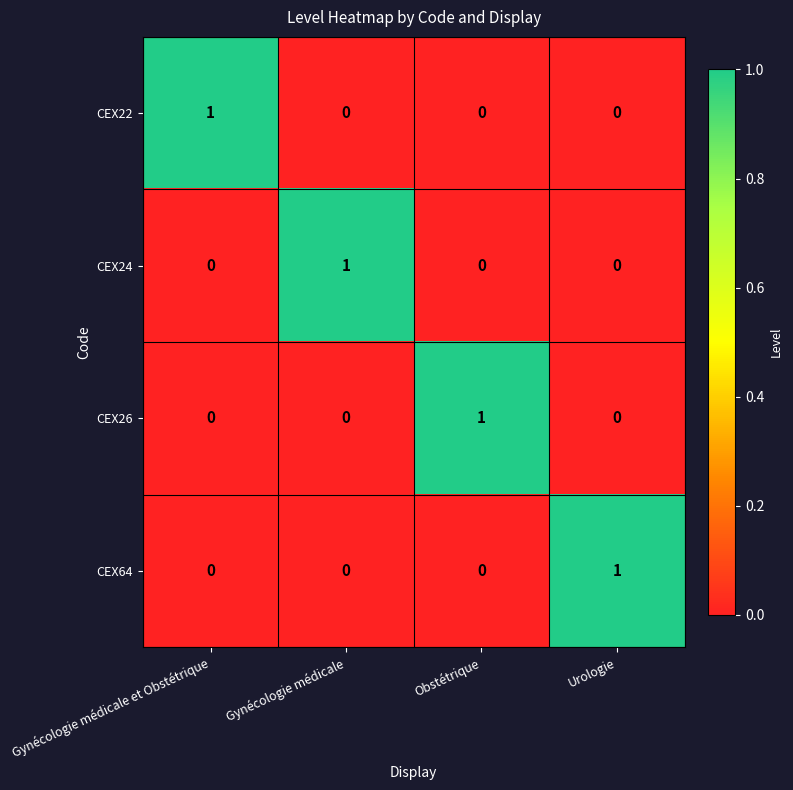

True or false: CEX22 has a value of 0 at Urologie.

True